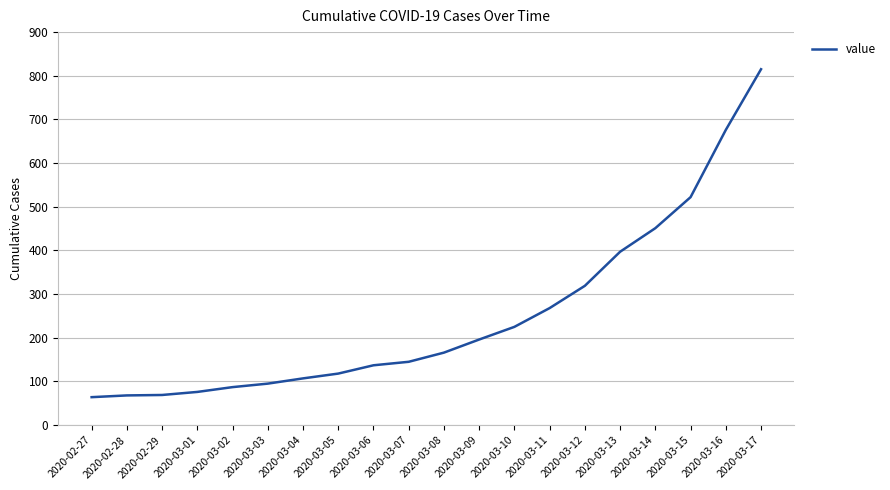

What is the ratio of the value at 2020-02-28 to the value at 2020-03-17?

0.1